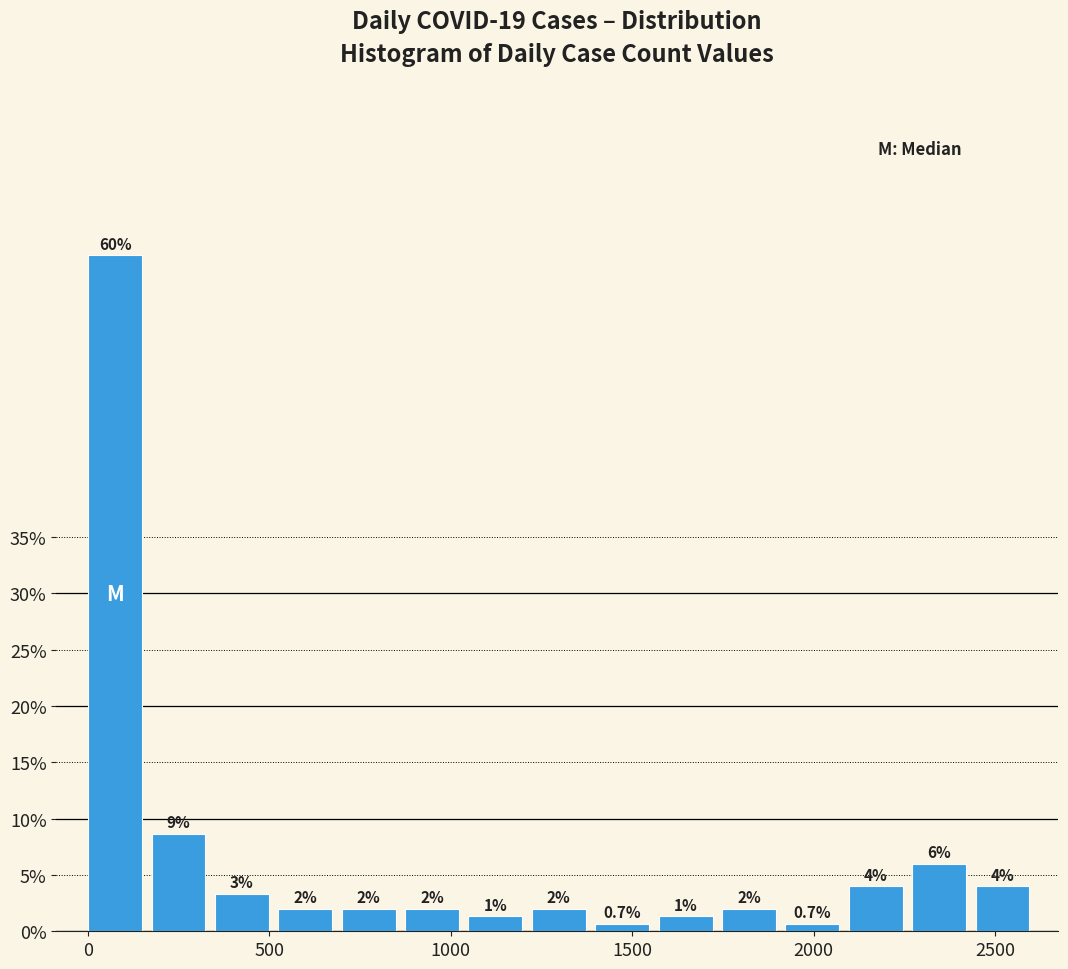

Read against the x-axis, roughly where is the centre of the tallest bar?

100